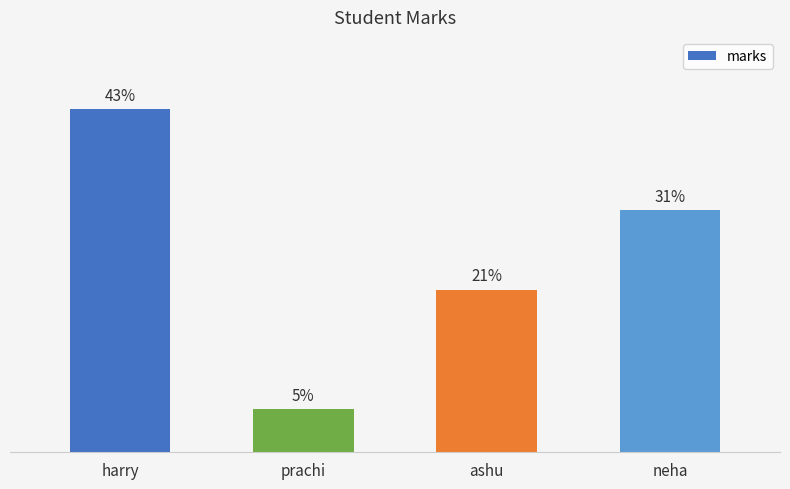

Is it true that the value at ashu is 28?

False